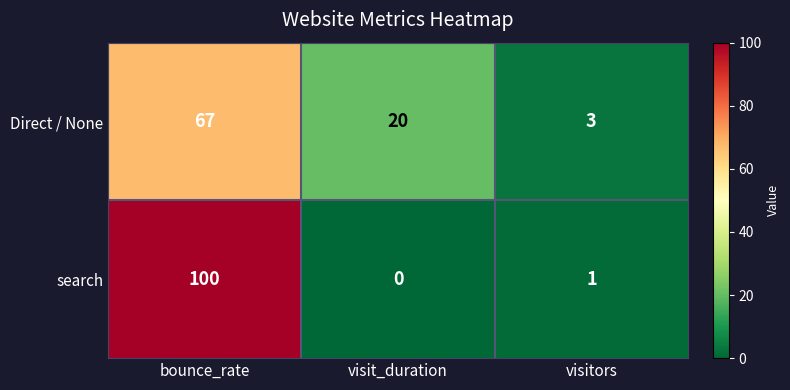

Reading left to right, transcribe all the data shown in this chart.

Direct / None: 67	20	3
search: 100	0	1